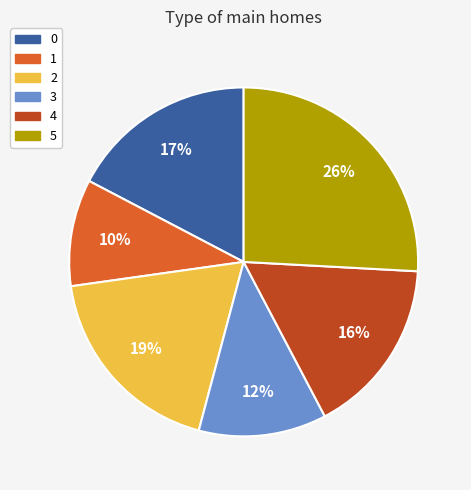

What percentage is the 3 slice, to the nearest percent?

12%